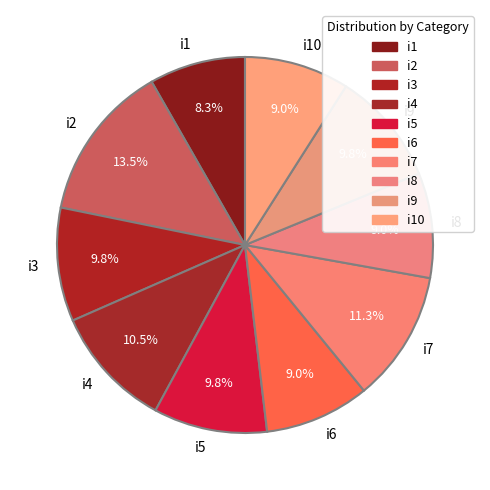

Count the number of slices in the pie.

10